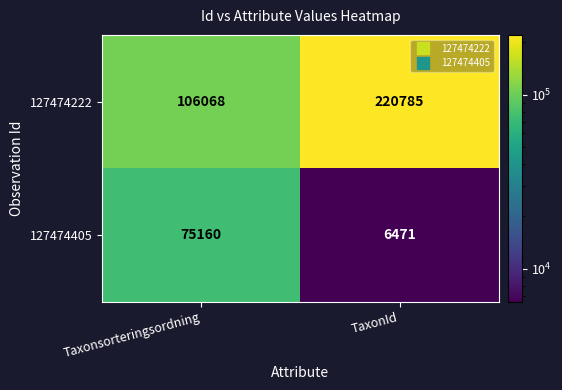

Which series has the largest total across all categories?

127474222